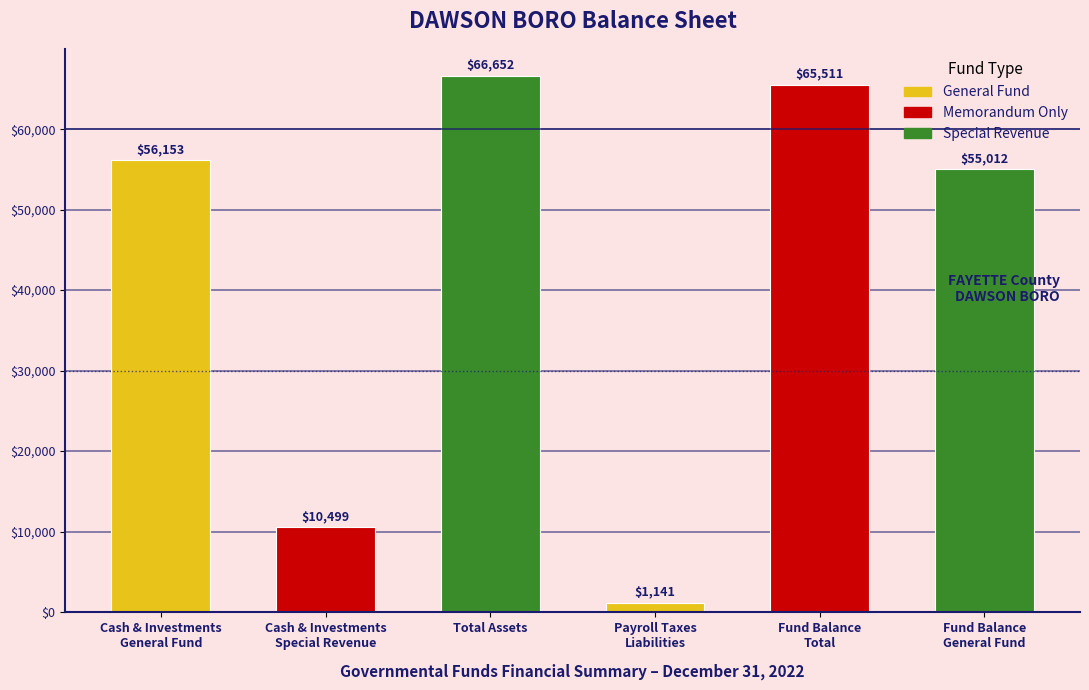

Reading left to right, transcribe all the data shown in this chart.

56153	10499	66652	1141	65511	55012